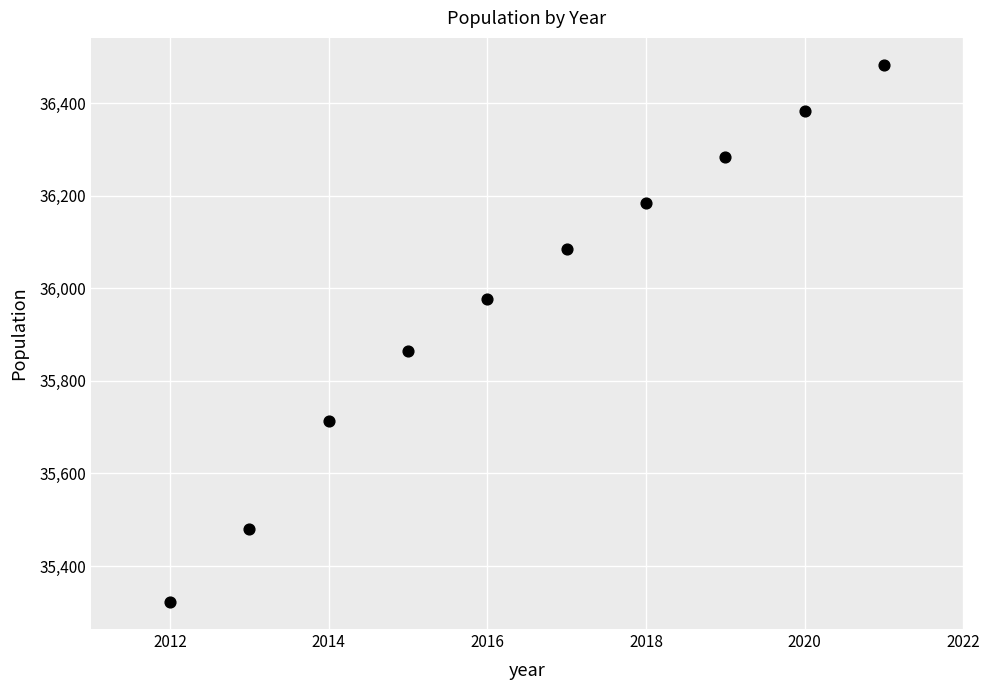

What is the average Y value?

35978